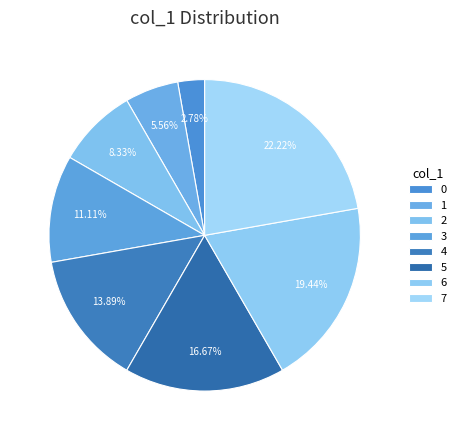

Count the number of slices in the pie.

8